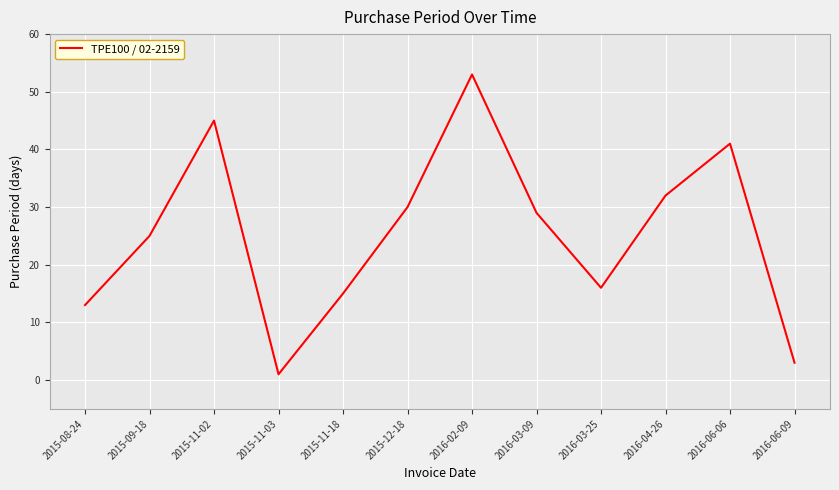

How many lines are shown in the chart?

1